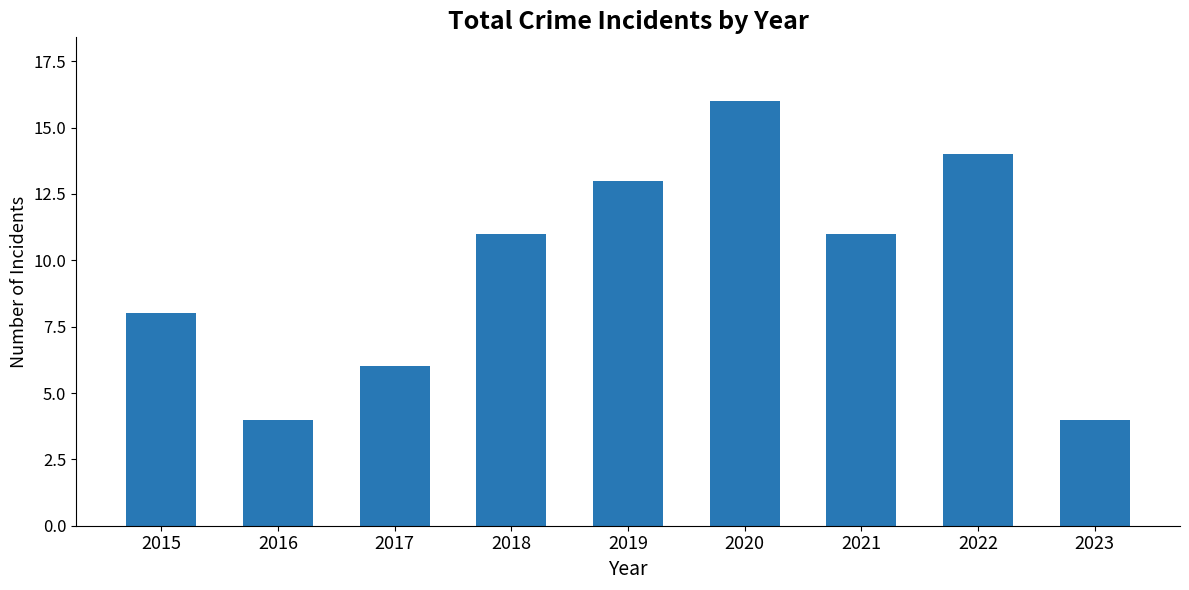

What is the sum of the values at 2016 and 2019?

17